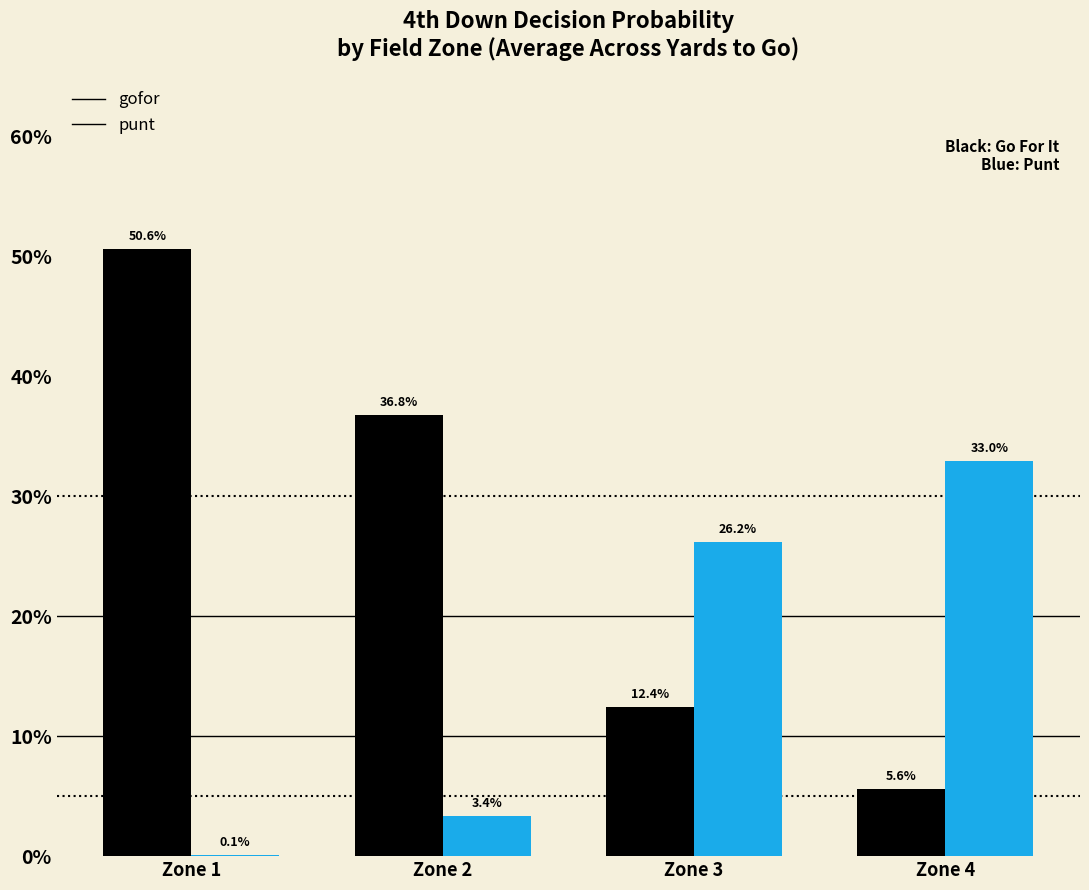

What is the value of the punt bar at the 4th from the left?

0.3